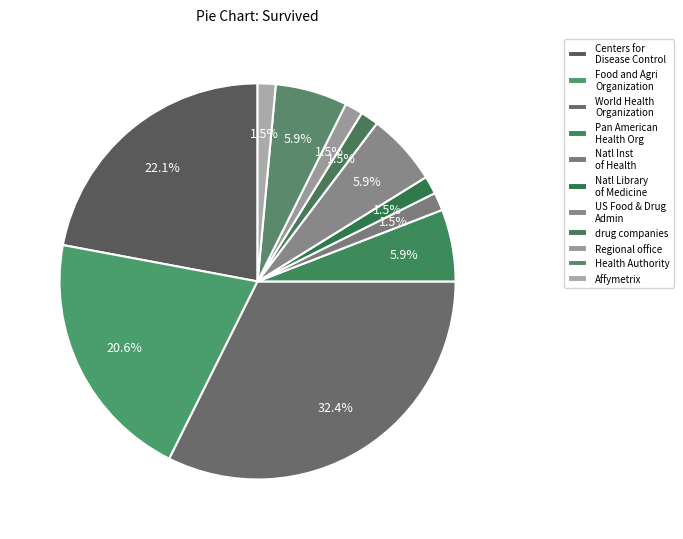

Is there any slice that represents more than half of the pie?

No